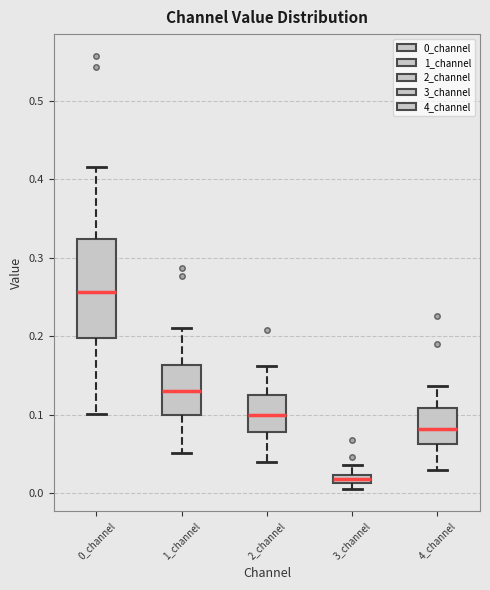

Which box is the tallest, from its lower edge to its upper edge?

0_channel